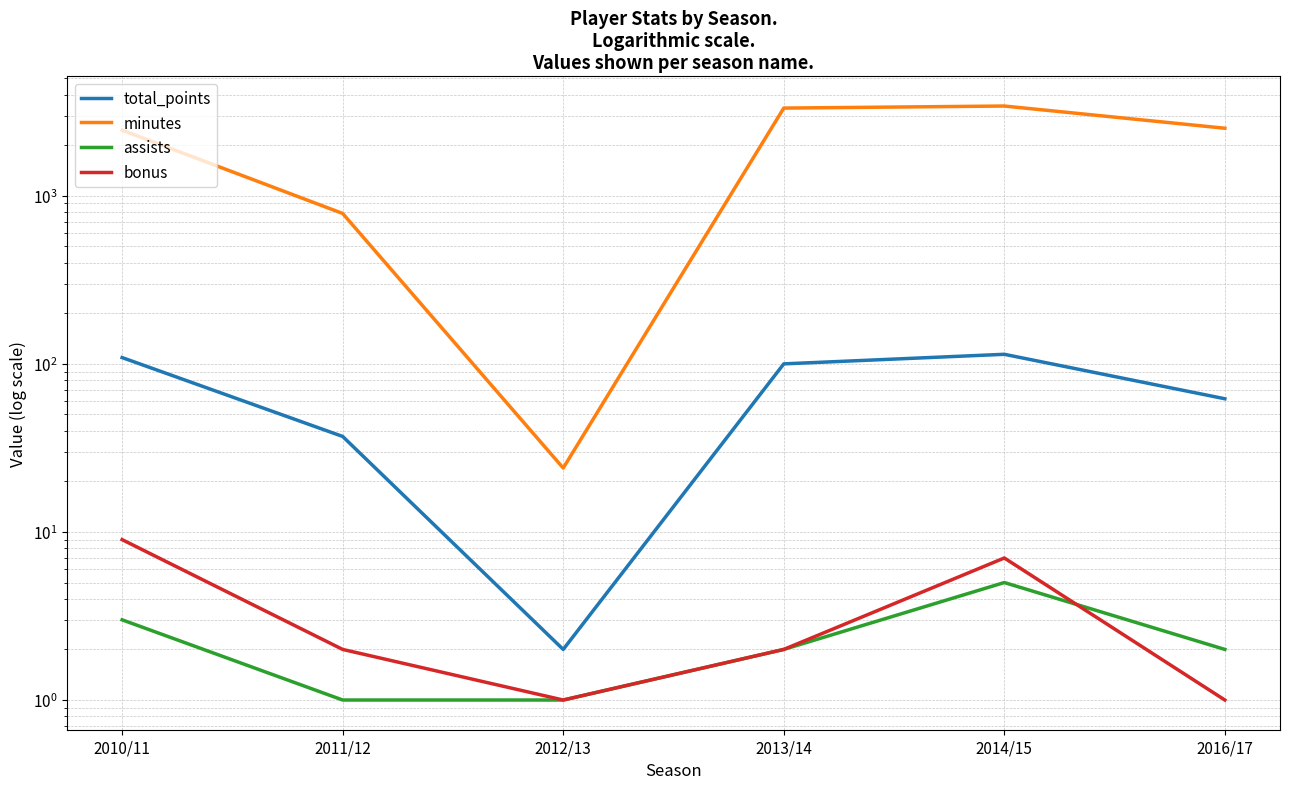

What is the label of the 2nd point from the left?

2011/12